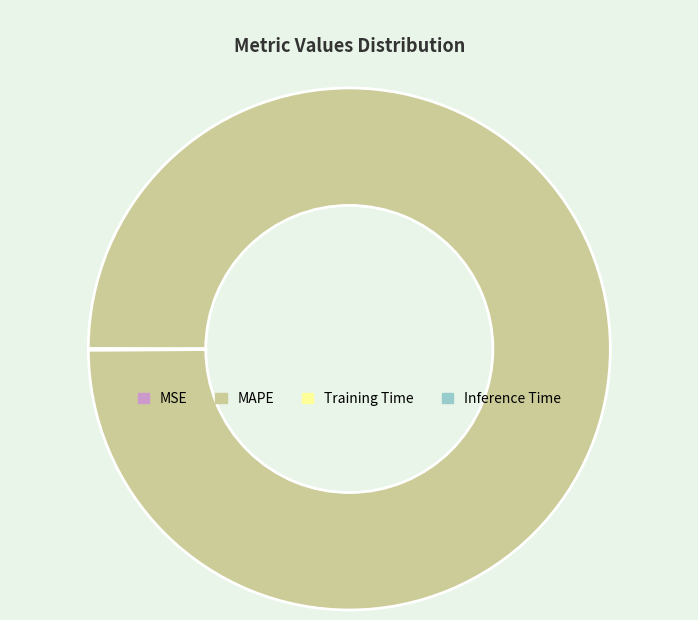

Does MAPE account for over 50% of the chart?

Yes